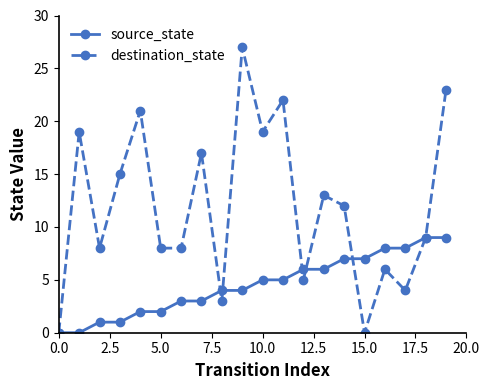

Count the number of categories in the chart.

20